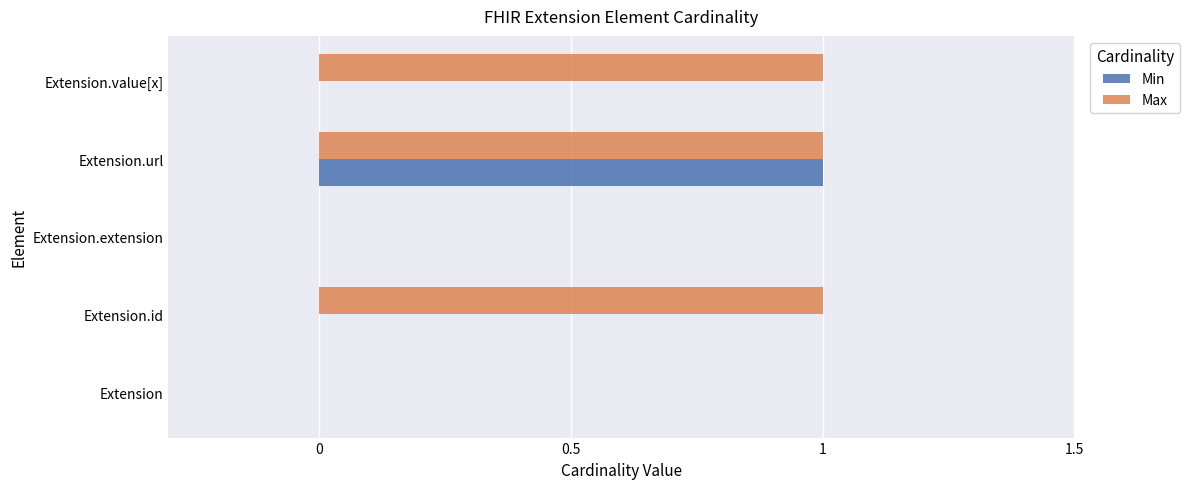

Which series has the largest total across all categories?

Max